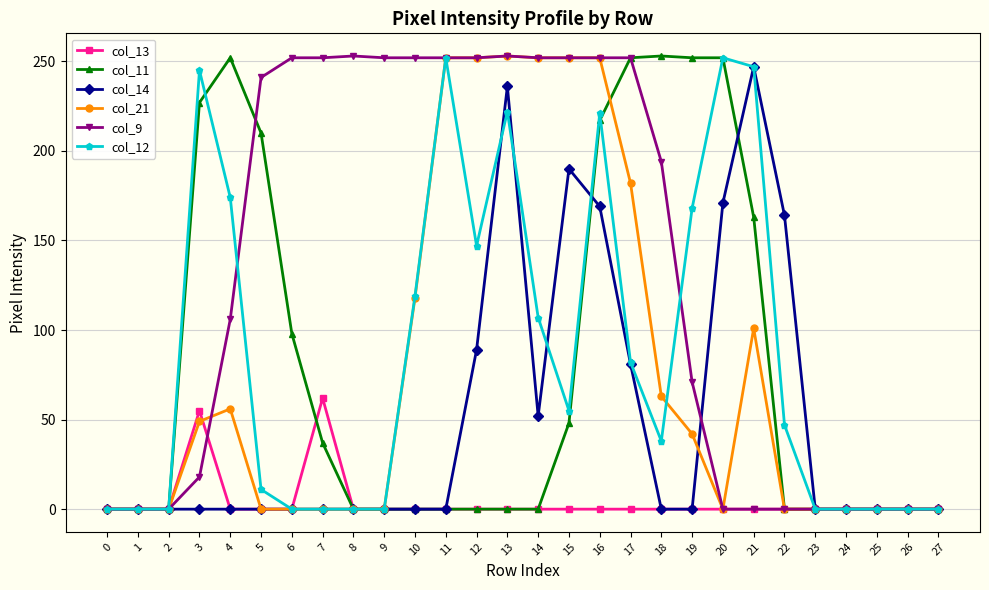

The value of col_9 at 7 is 170. True or false?

False